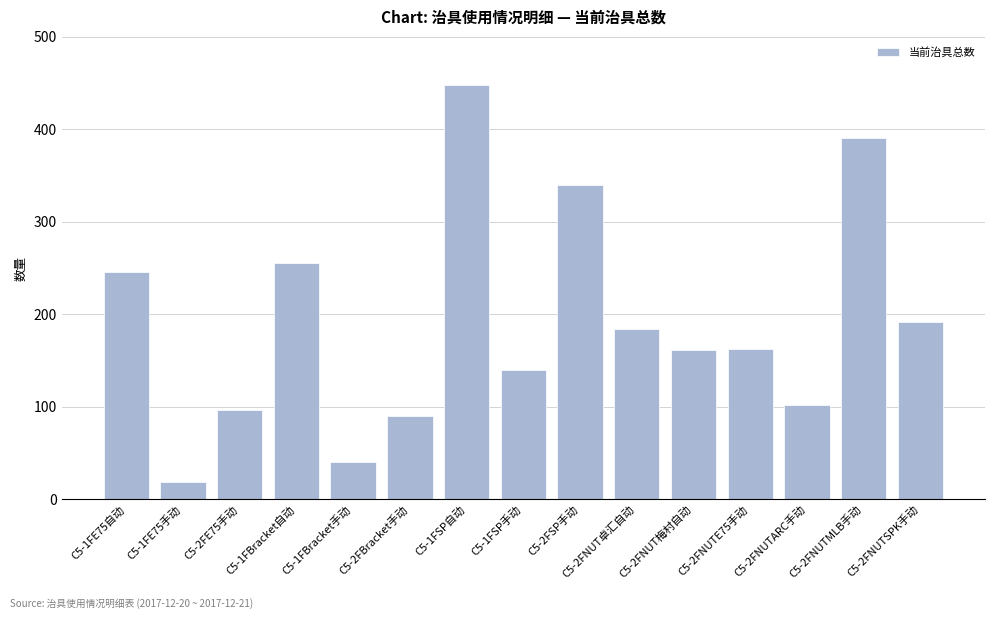

Count the number of categories in the chart.

15